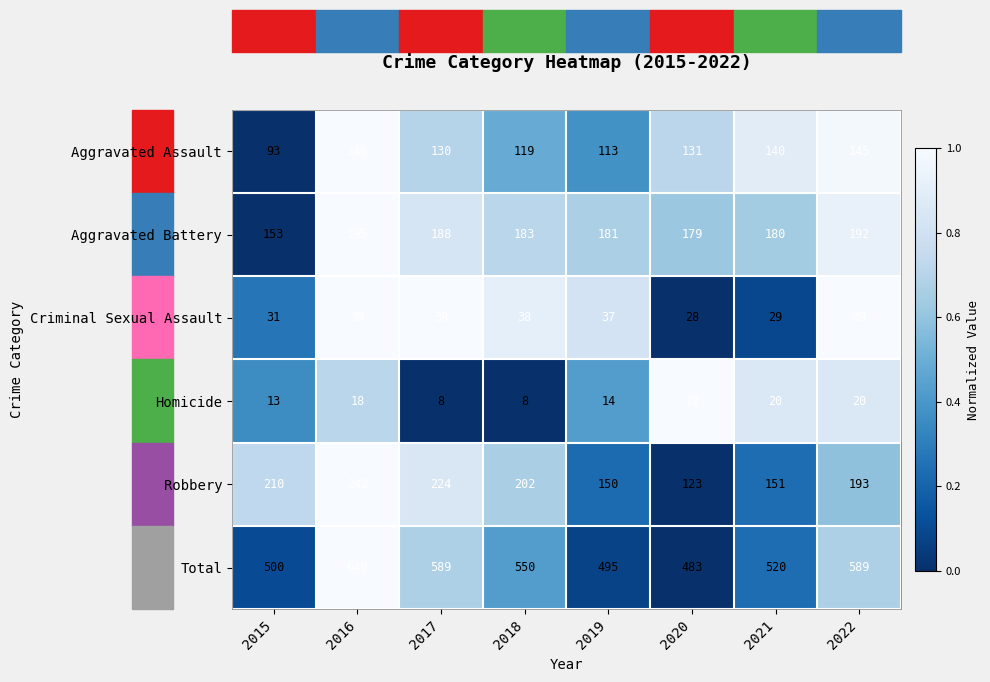

Is it true that Homicide equals 28 at 2016?

False